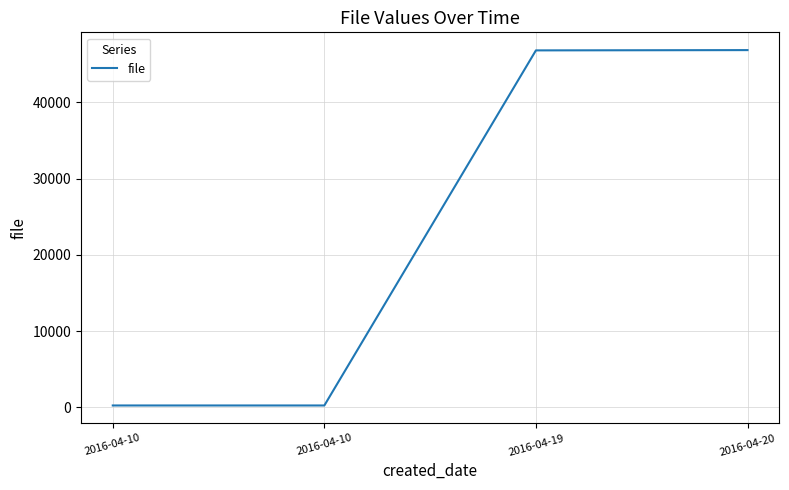

How many values are below 46833?

2